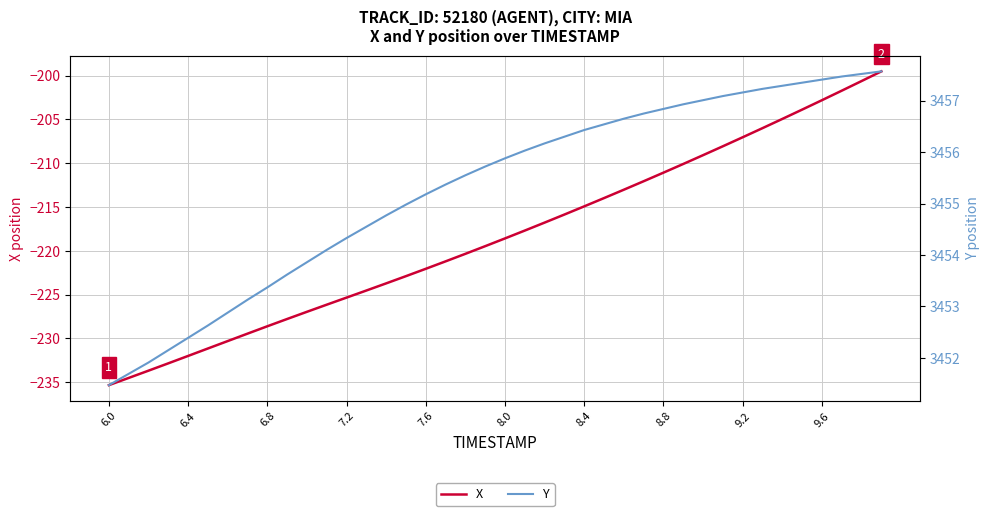

Reading right to left, what are all the values shown in this chart?

X: -199.5	-200.6	-201.7	-202.8	-203.9	-205.0	-206.0	-207.0	-208.1	-209.1	-210.1	-211.1	-212.1	-213.0	-214.0	-214.9	-215.9	-216.8	-217.7	-218.6	-219.5	-220.3	-221.2	-222.1	-222.9	-223.7	-224.5	-225.3	-226.1	-227.0	-227.8	-228.6	-229.5	-230.3	-231.1	-232.0	-232.8	-233.7	-234.5	-235.3
Y: 3457.6	3457.5	3457.5	3457.4	3457.3	3457.3	3457.2	3457.2	3457.1	3457.0	3456.9	3456.8	3456.8	3456.7	3456.5	3456.4	3456.3	3456.2	3456.0	3455.9	3455.7	3455.6	3455.4	3455.2	3455.0	3454.8	3454.6	3454.3	3454.1	3453.9	3453.6	3453.4	3453.1	3452.9	3452.6	3452.4	3452.2	3451.9	3451.7	3451.5